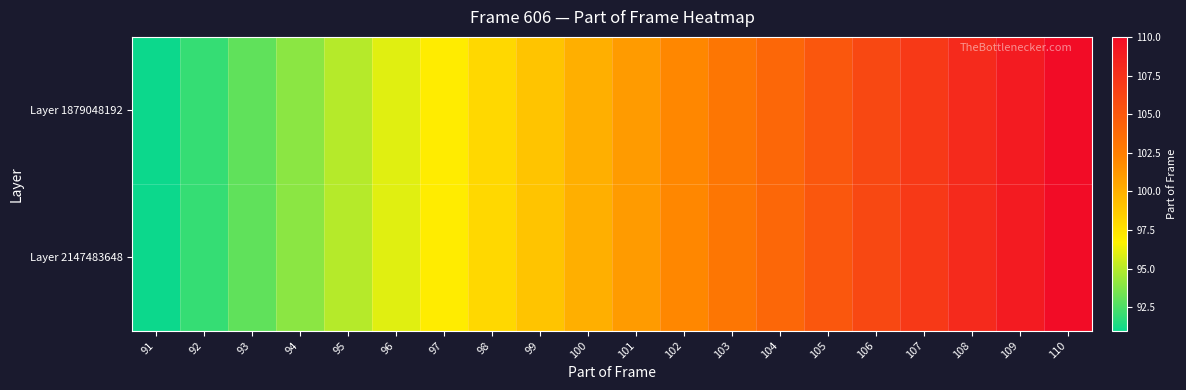

Which series has the widest spread of values?

Layer 1879048192